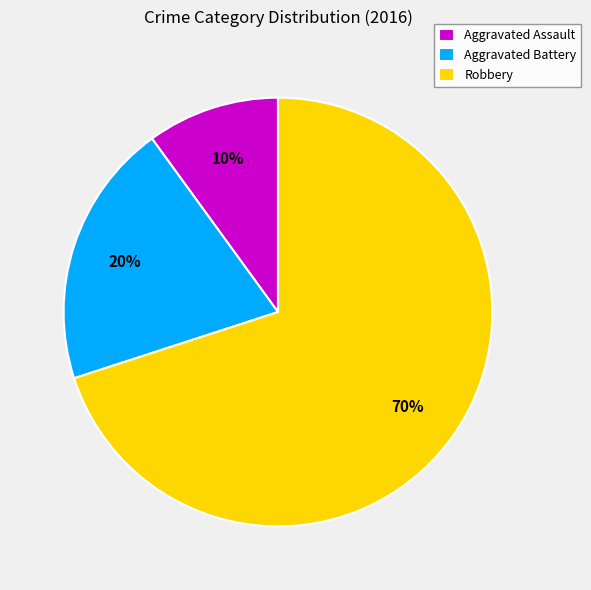

Is the sum of Robbery and Aggravated Battery greater than half?

Yes